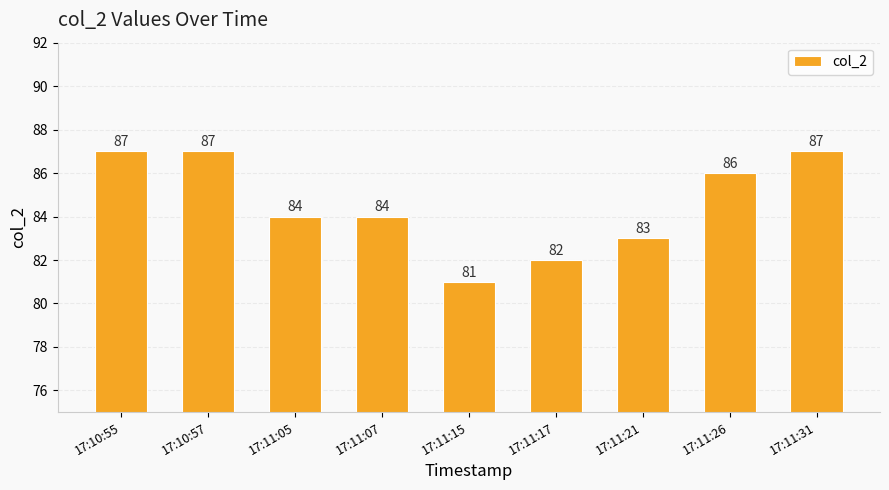

Does the chart contain any negative values?

No